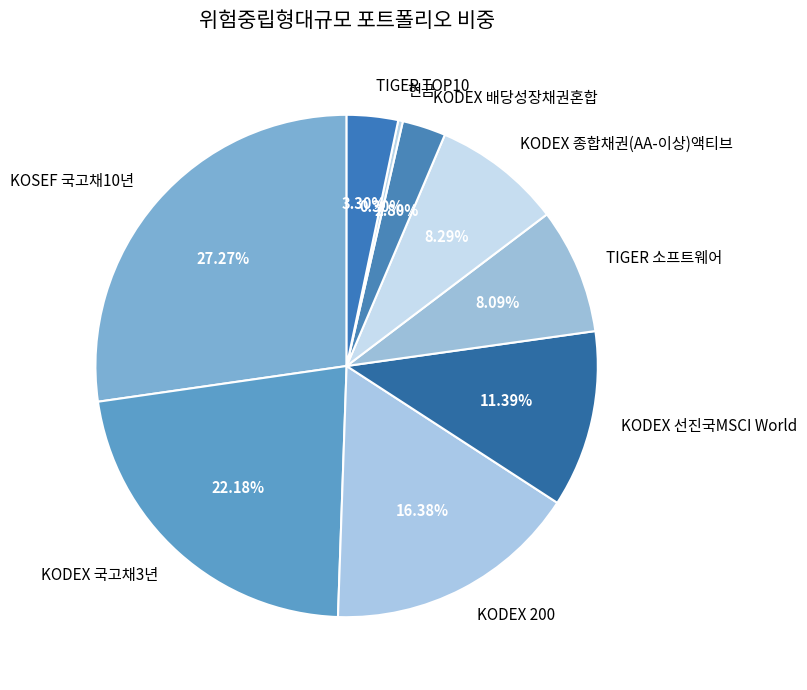

Which slice is the largest?

KOSEF 국고채10년